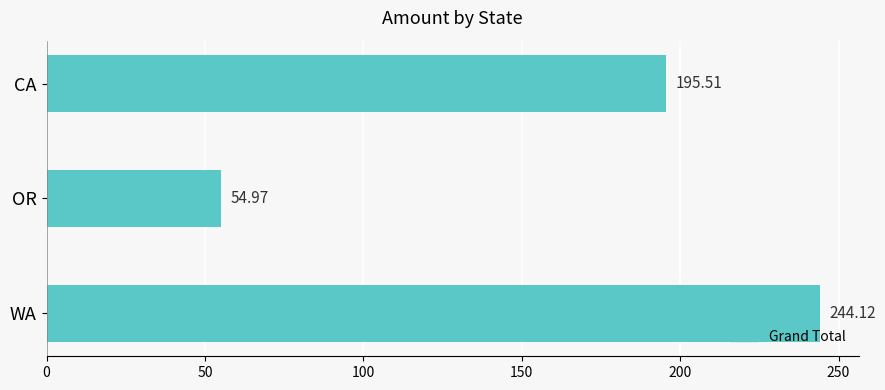

Rank the categories by value from highest to lowest.

WA, CA, OR